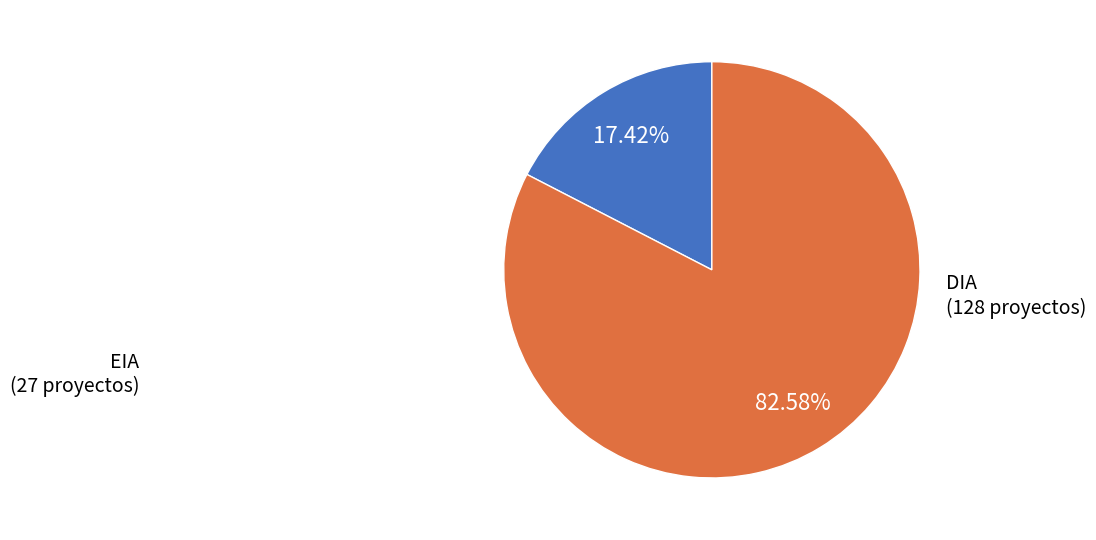

Is there any slice that represents more than half of the pie?

Yes